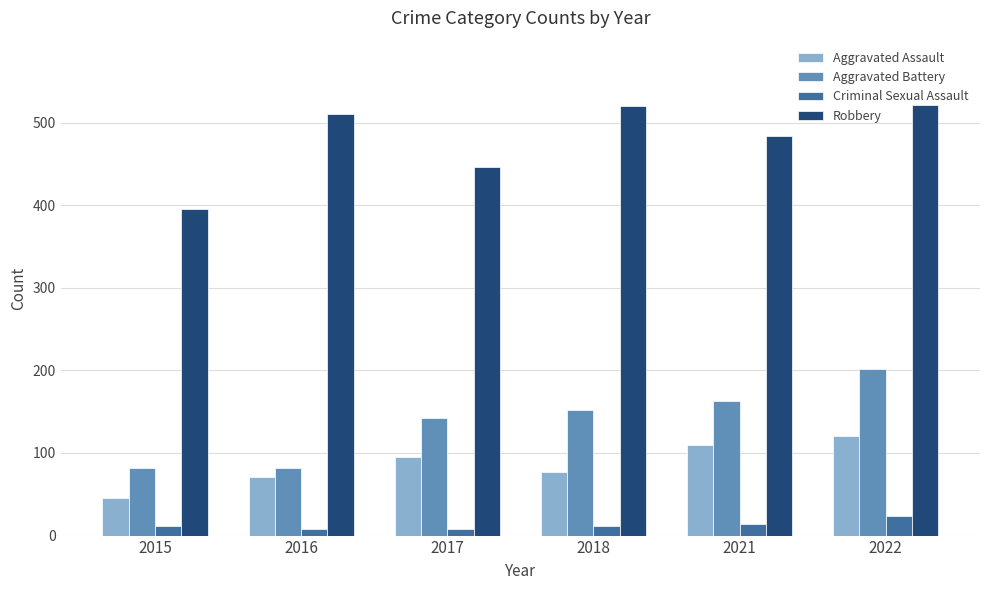

Which series changed the most between 2015 and 2022?

Robbery